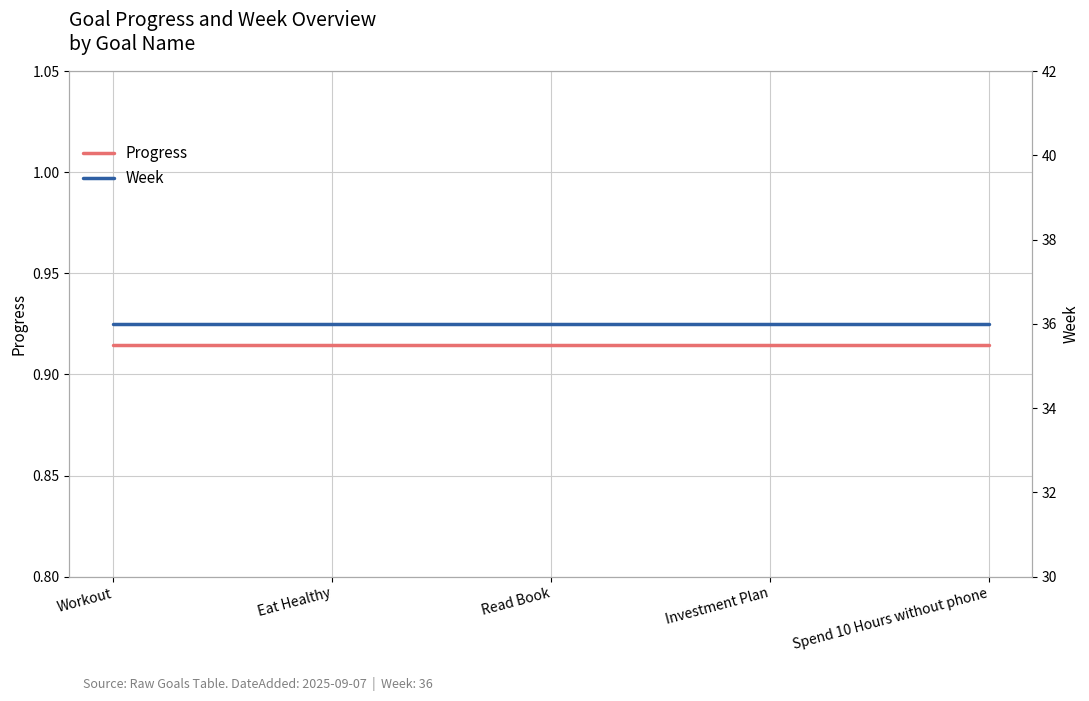

What is the minimum value shown in the chart?

0.9